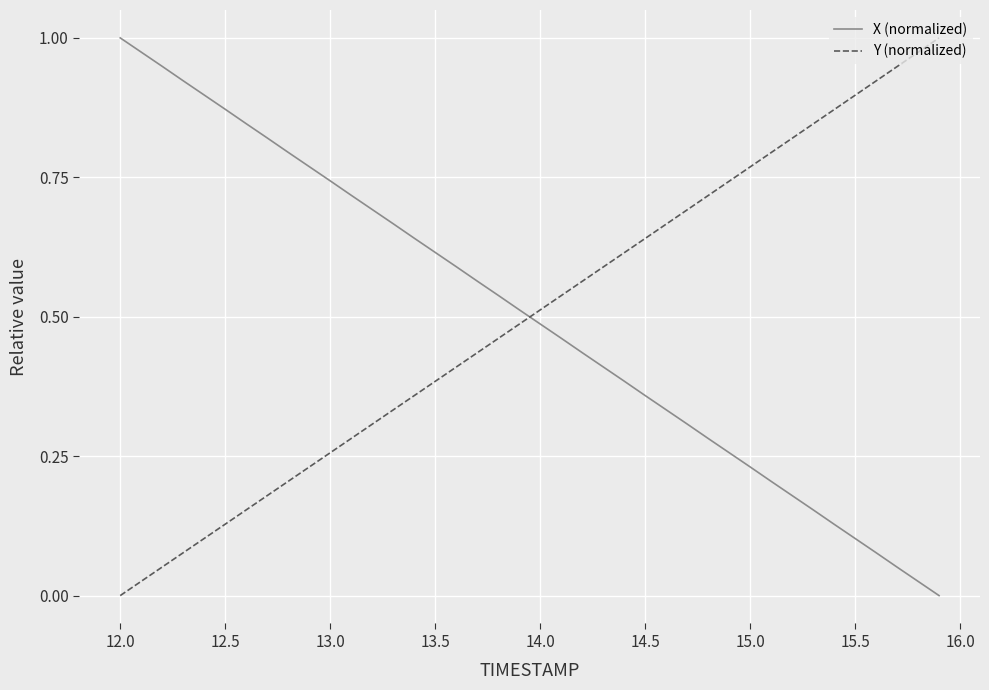

True or false: Y (normalized) and X (normalized) intersect in this chart.

True